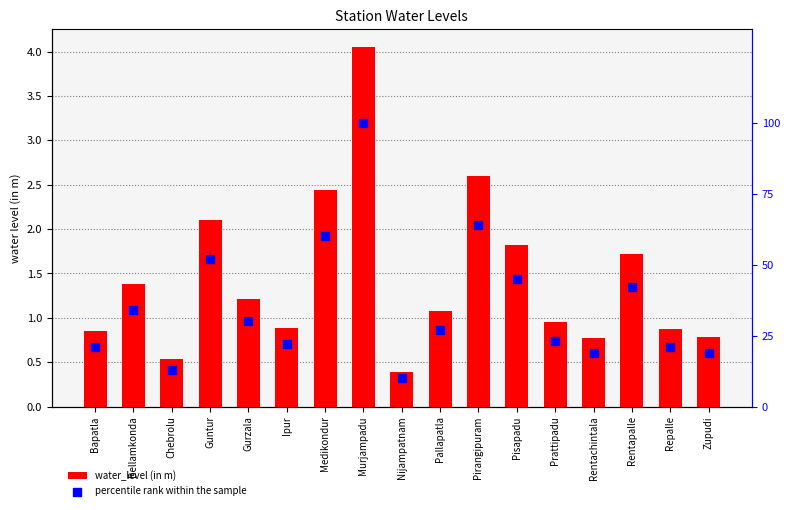

What is the total value across all series at Rentachintala?

19.8